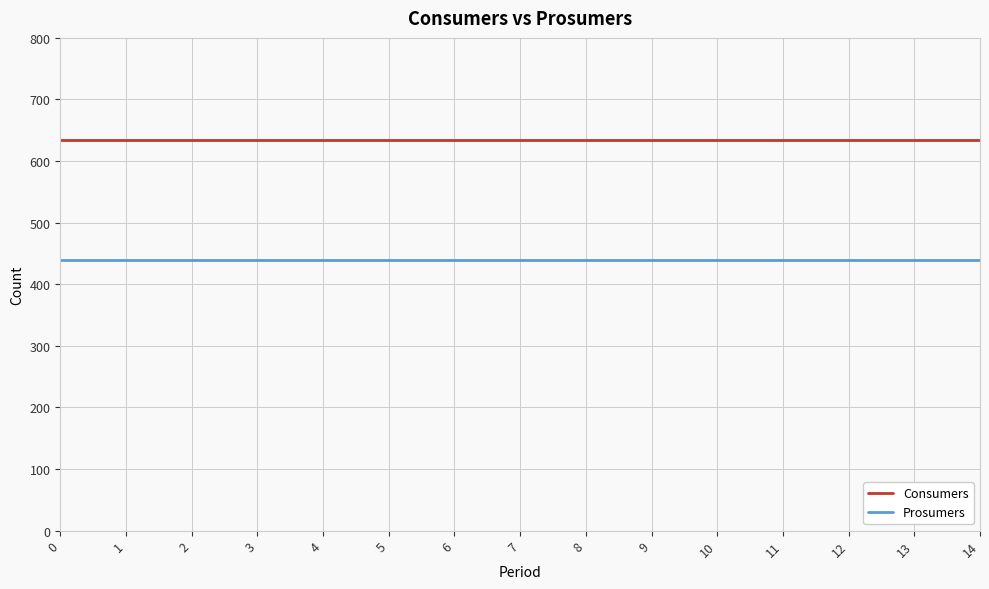

What is the highest value of the Consumers series?

635